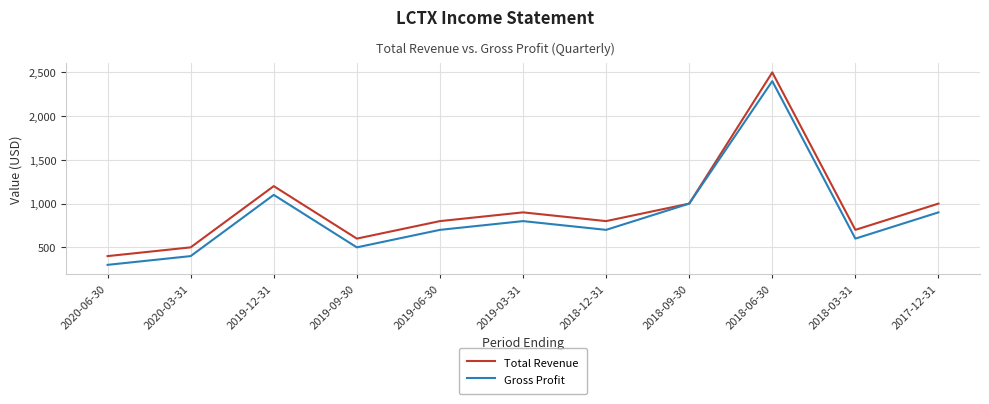

What is the difference between the Gross Profit values at 2018-06-30 and 2019-03-31?

1600